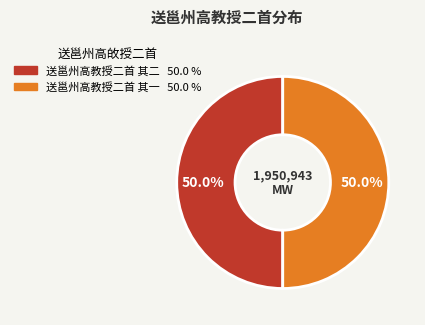

Is it true that 送邕州高教授二首 其二 is 50% of the pie?

True